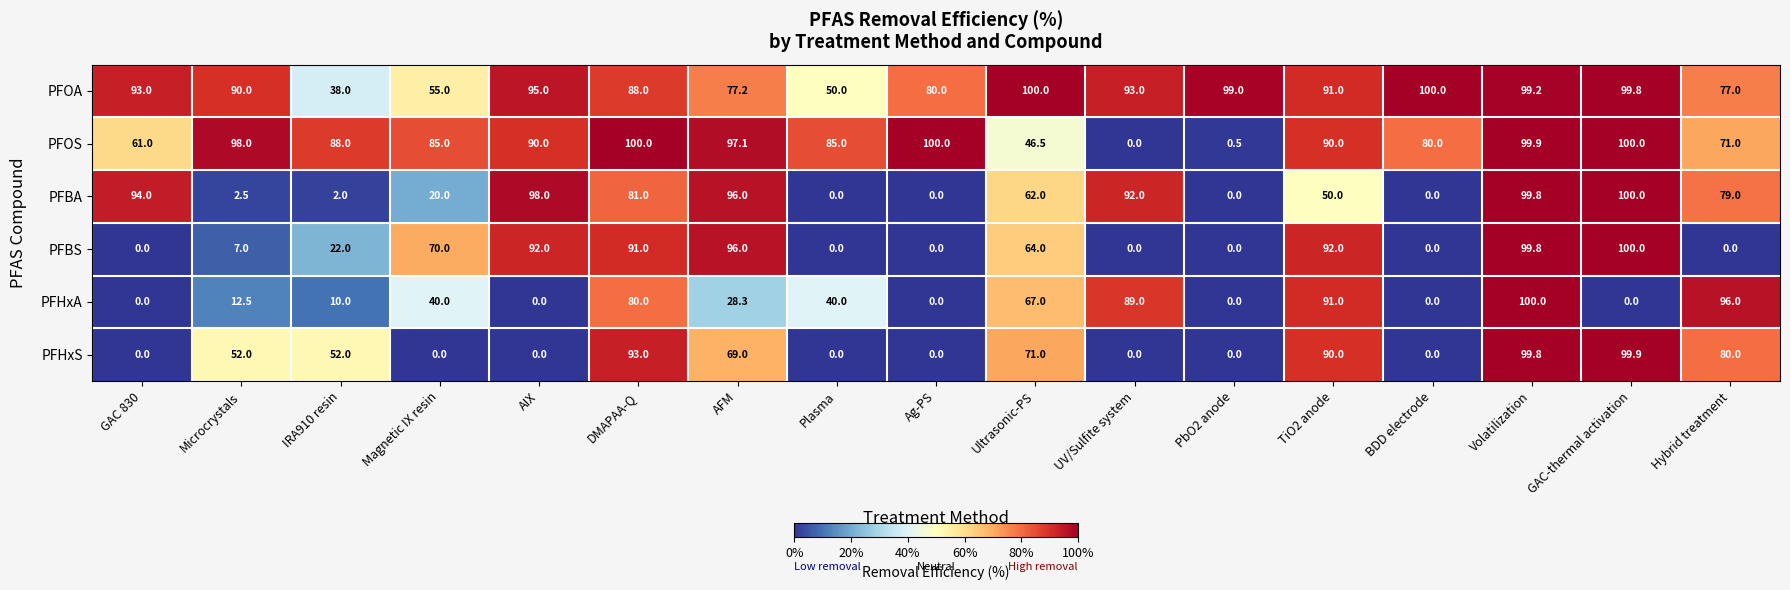

What is the total value across all series at BDD electrode?

180.0